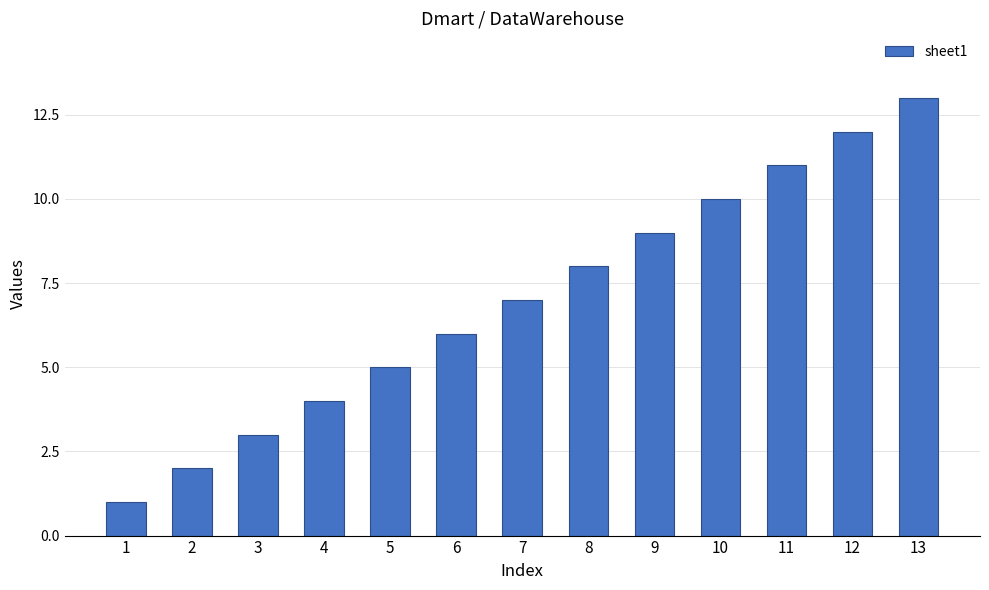

How many data points are less than 7?

6